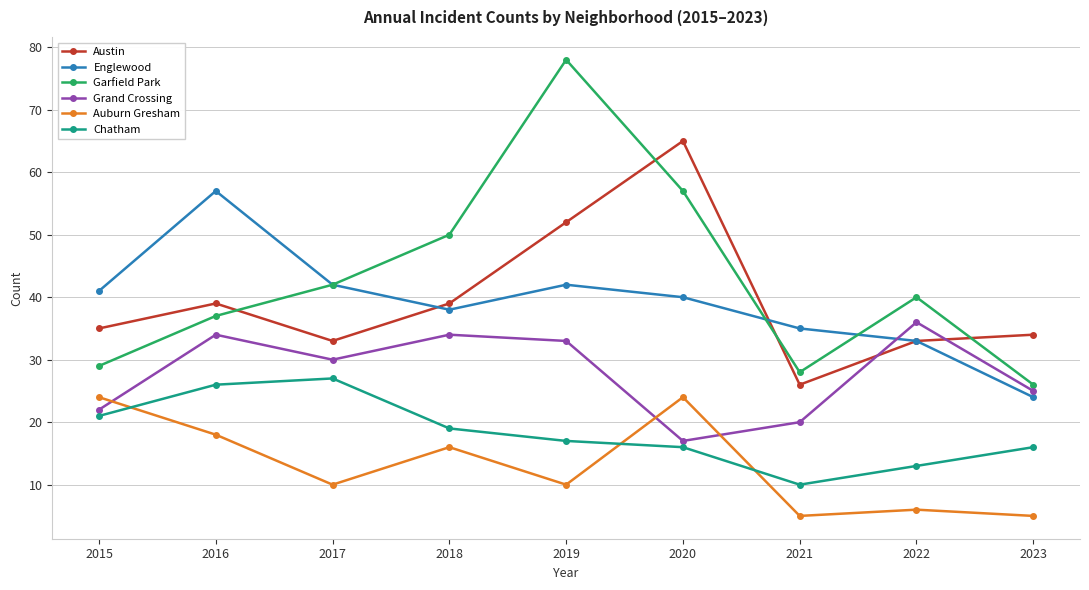

True or false: Chatham has a value of 21 at 2015.

True